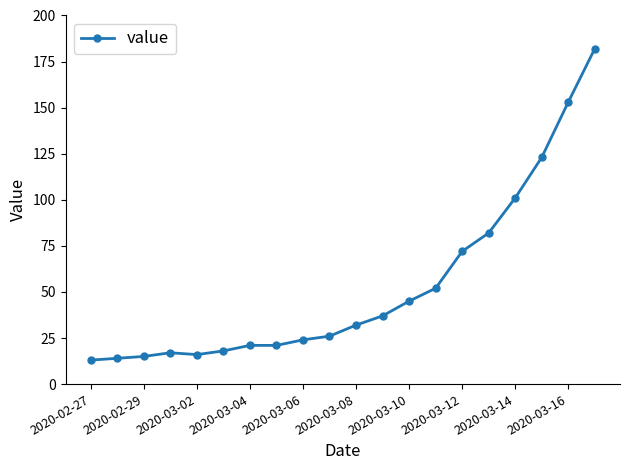

What is the average value?

53